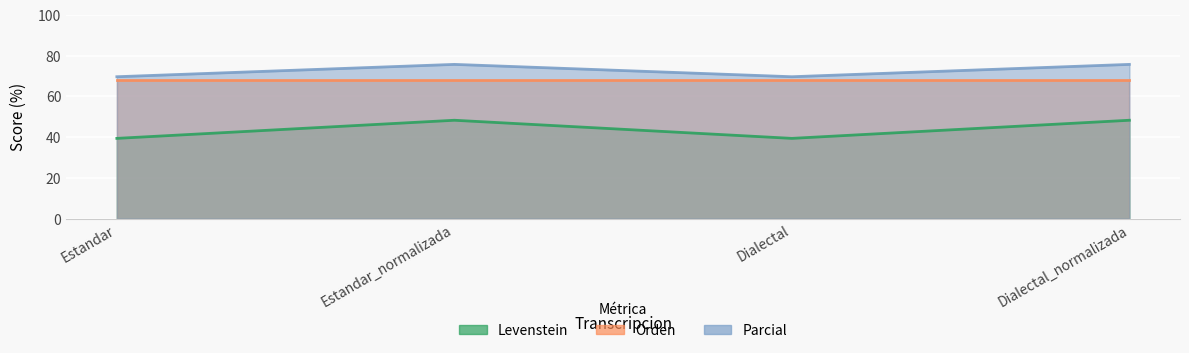

What is the average value of the Levenstein series?

43.9